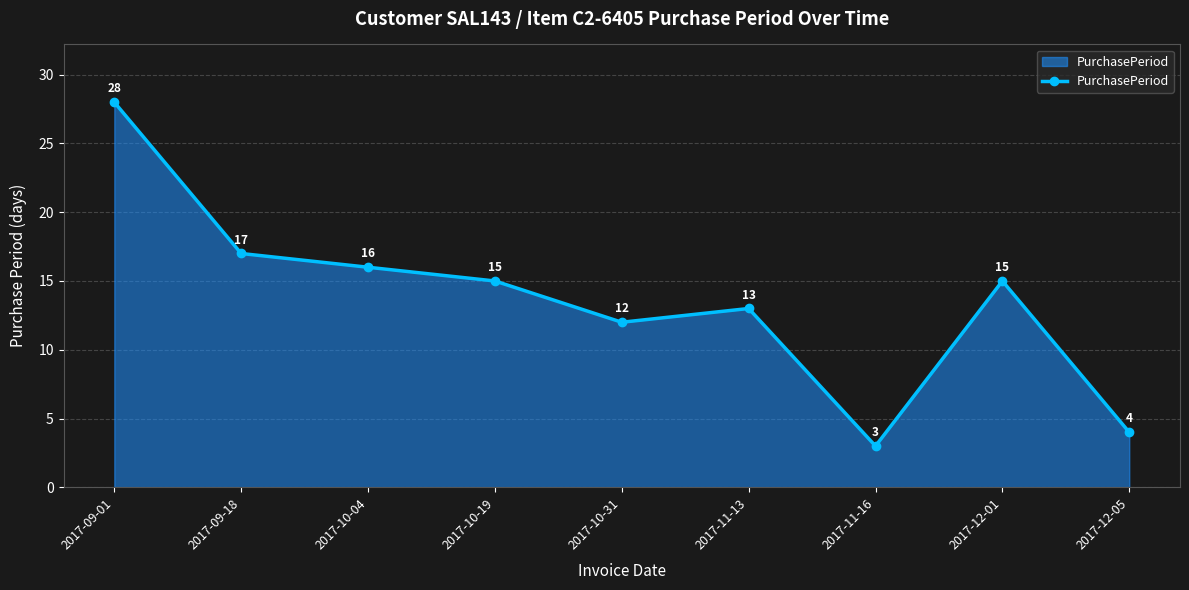

Reading left to right, transcribe all the data shown in this chart.

28	17	16	15	12	13	3	15	4